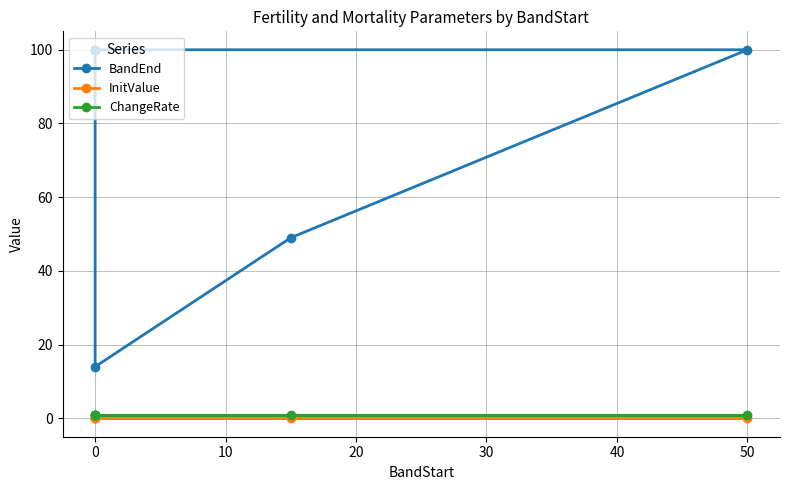

How many data points does each series have?

6